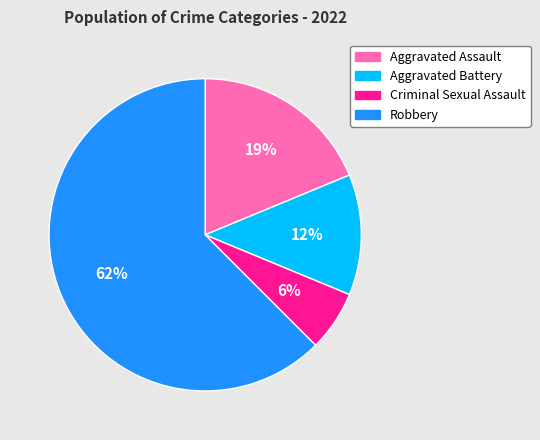

Which category has the biggest portion of the pie?

Robbery